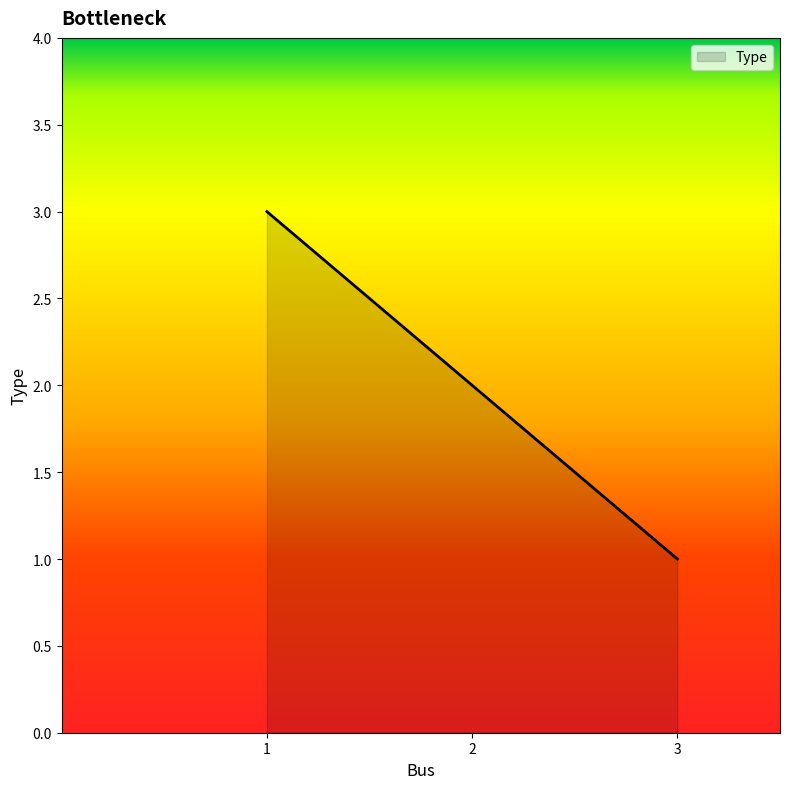

Where is the data nearest to the value 2?

2